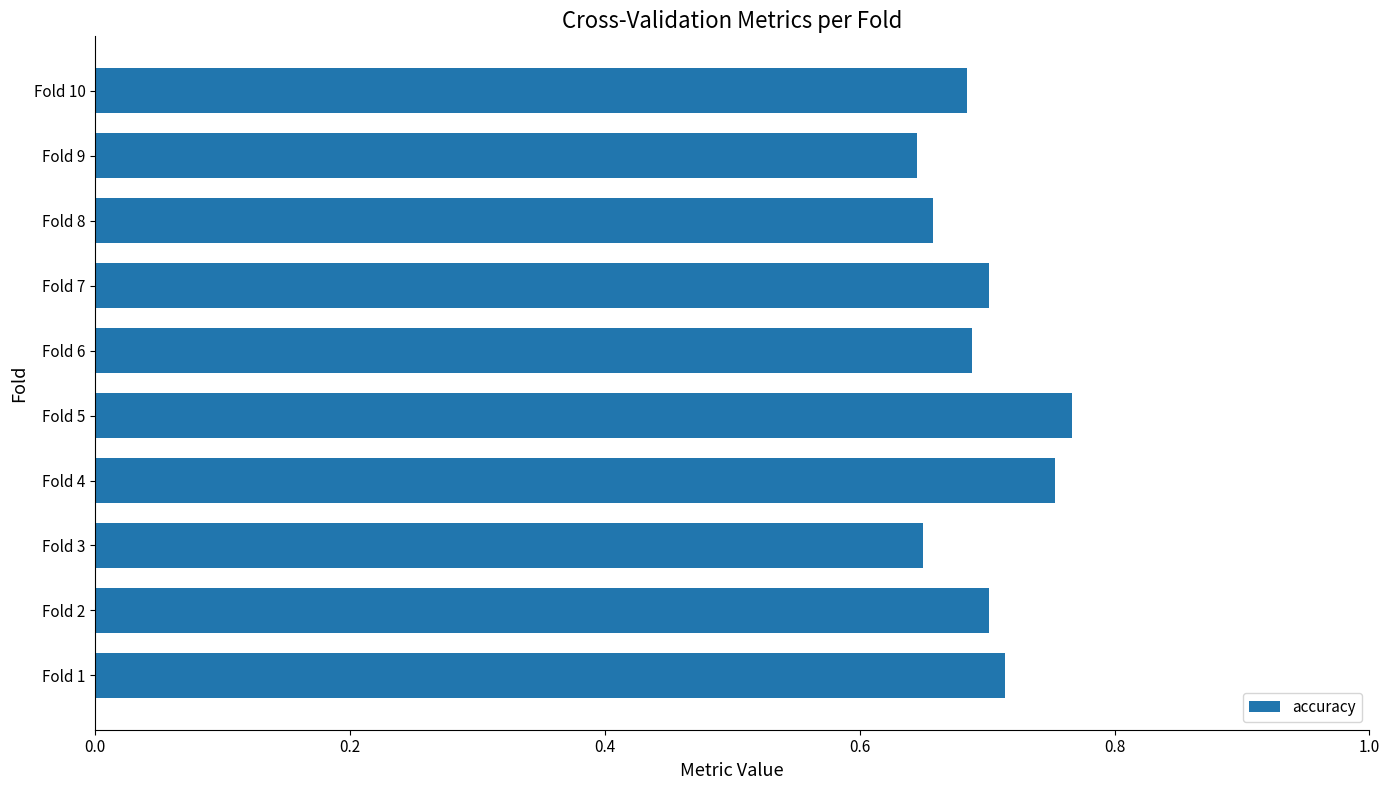

How many values are between 0 and 1?

10